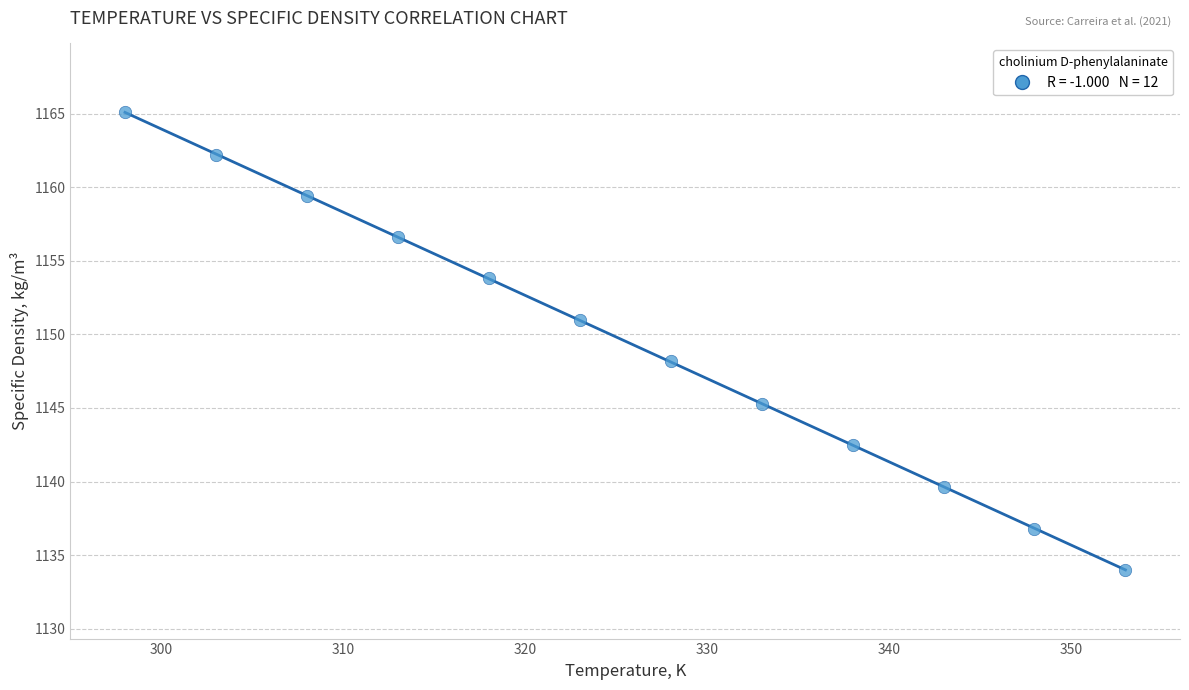

What Y value in the scatter plot is closest to 1149?

1148.2